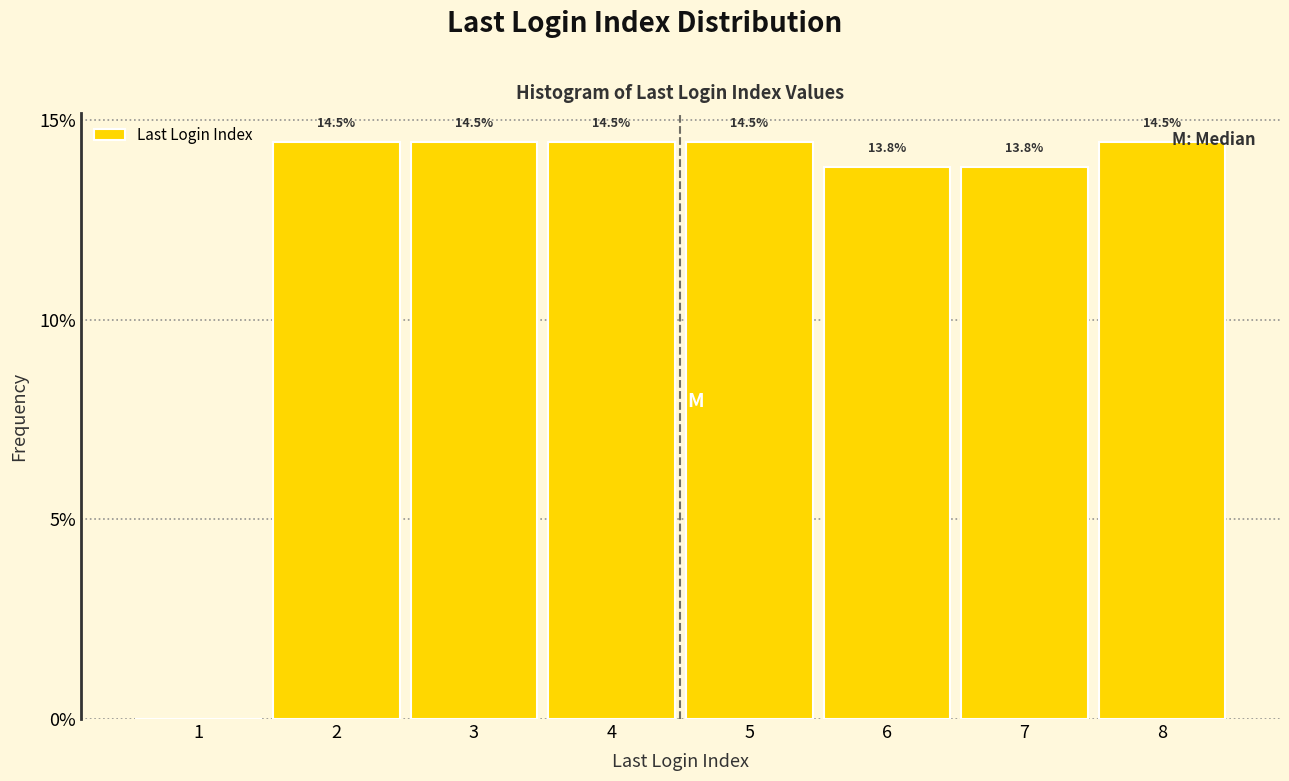

Reading right to left, transcribe all the data shown in this chart.

8=14.5	7=13.8	6=13.8	5=14.5	4=14.5	3=14.5	2=14.5	1=0.0